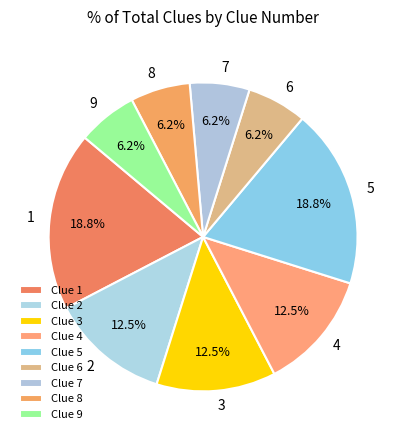

What is the ratio of the value at 1 to the value at 6?

3.0